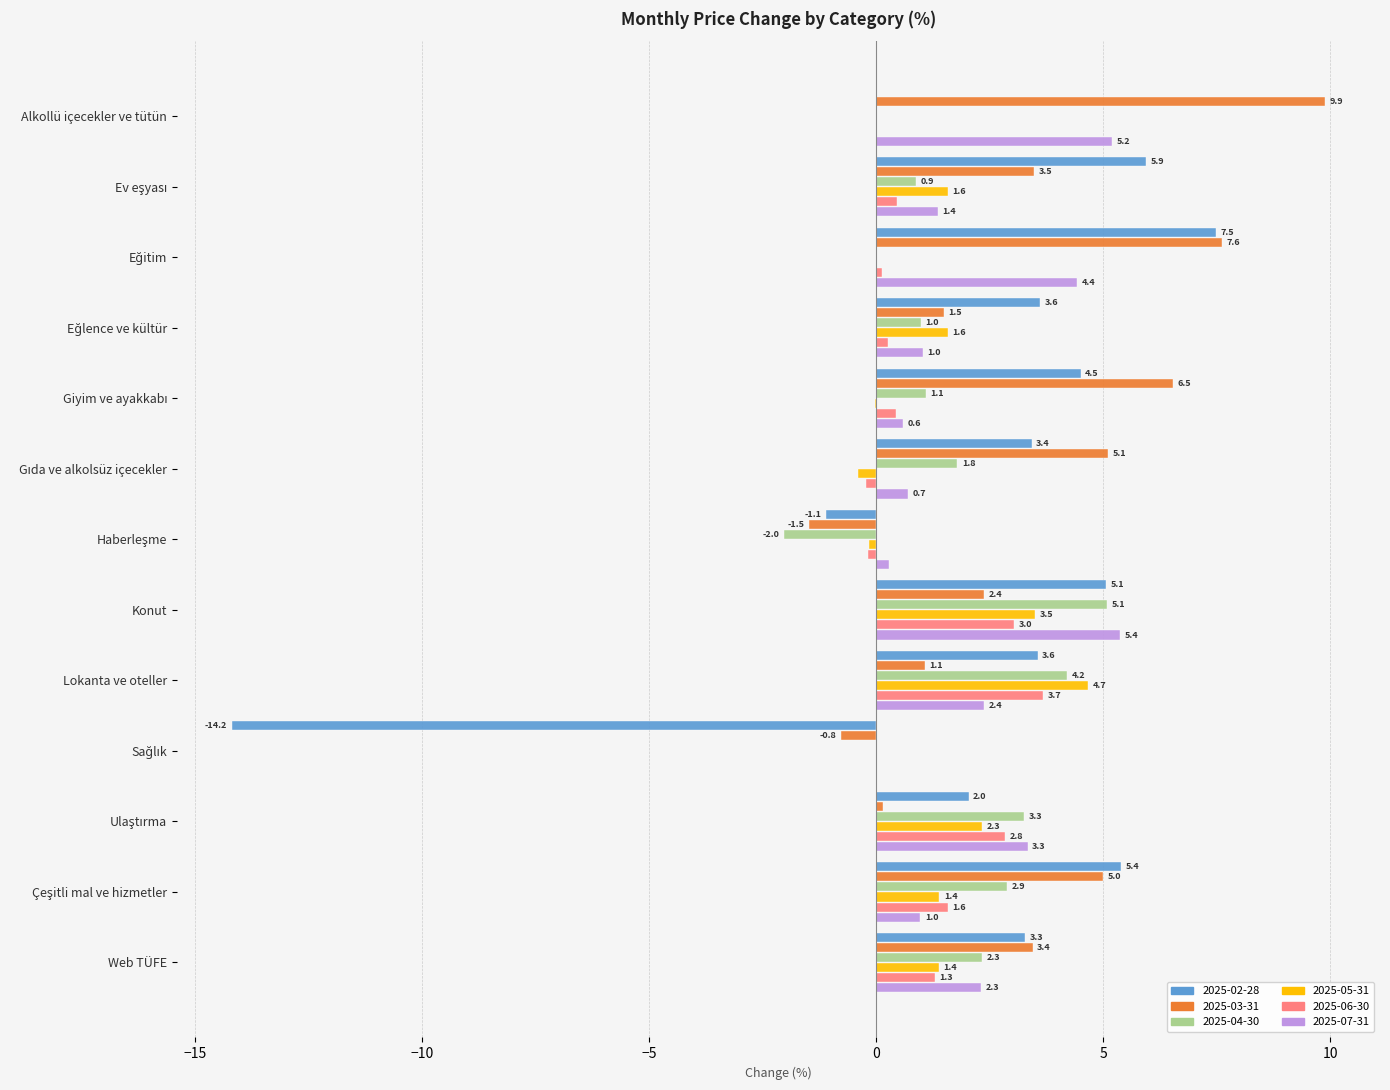

Which label corresponds to the largest value in the chart?

Alkollü içecekler ve tütün